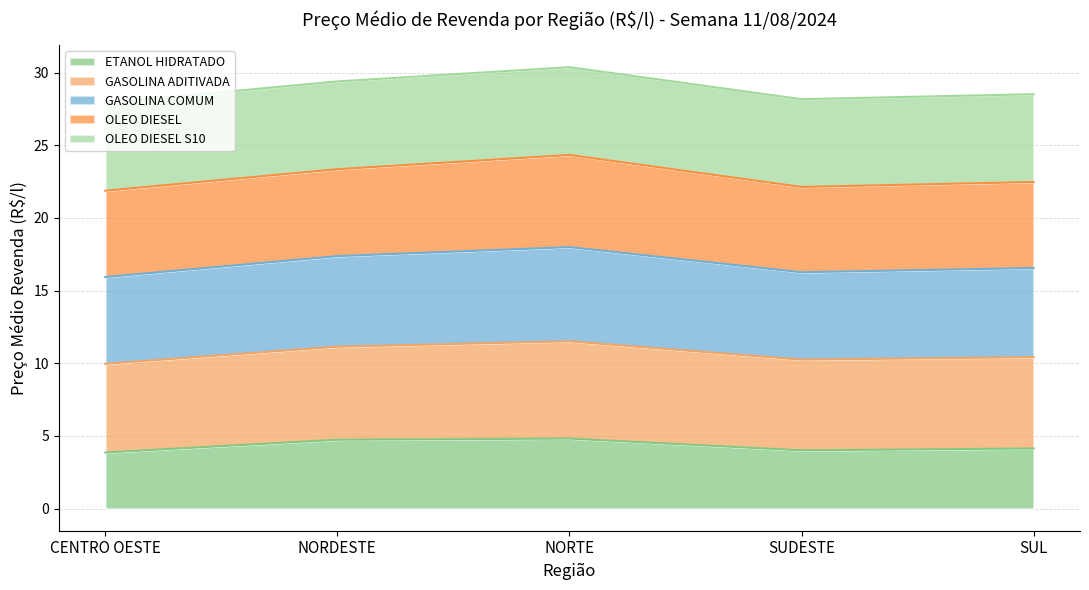

Is it true that ETANOL HIDRATADO equals 5.7 at CENTRO OESTE?

False